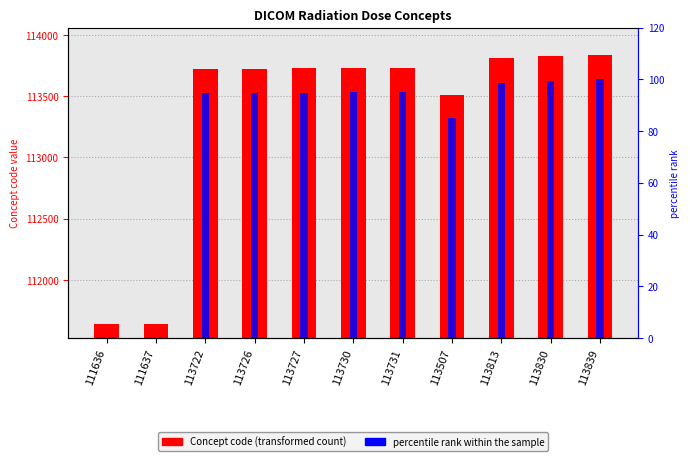

What is the lowest value of the Concept code series?

111636.0